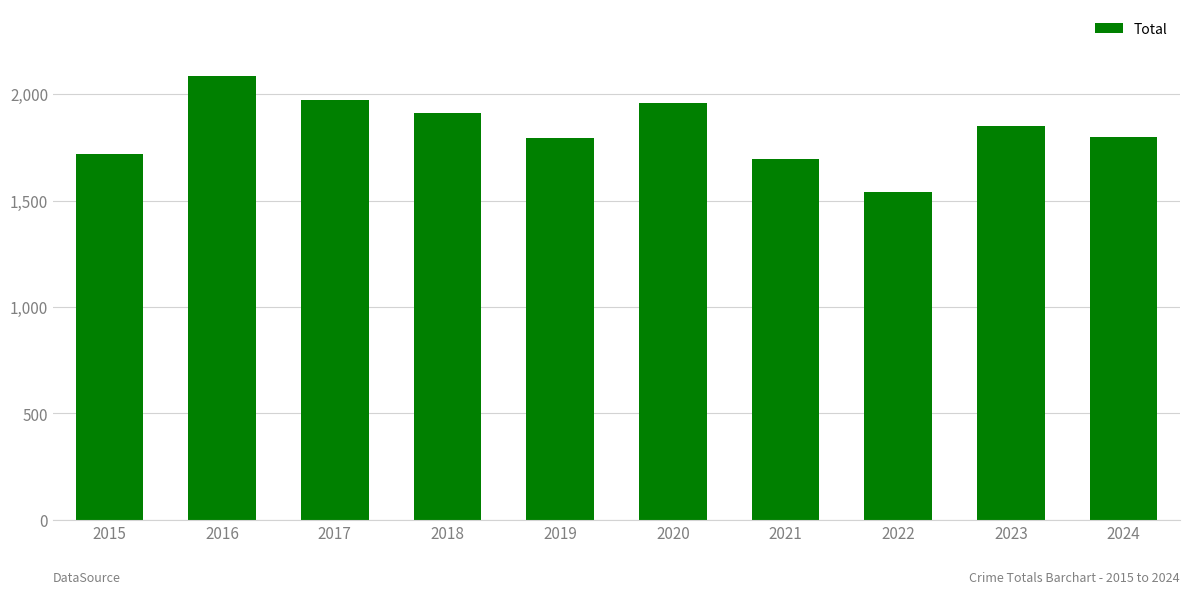

What is the difference between the maximum and second lowest values?

391